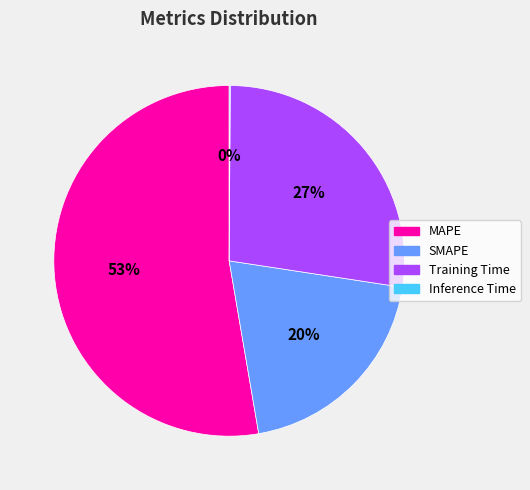

Which has a higher value, MAPE or SMAPE?

MAPE